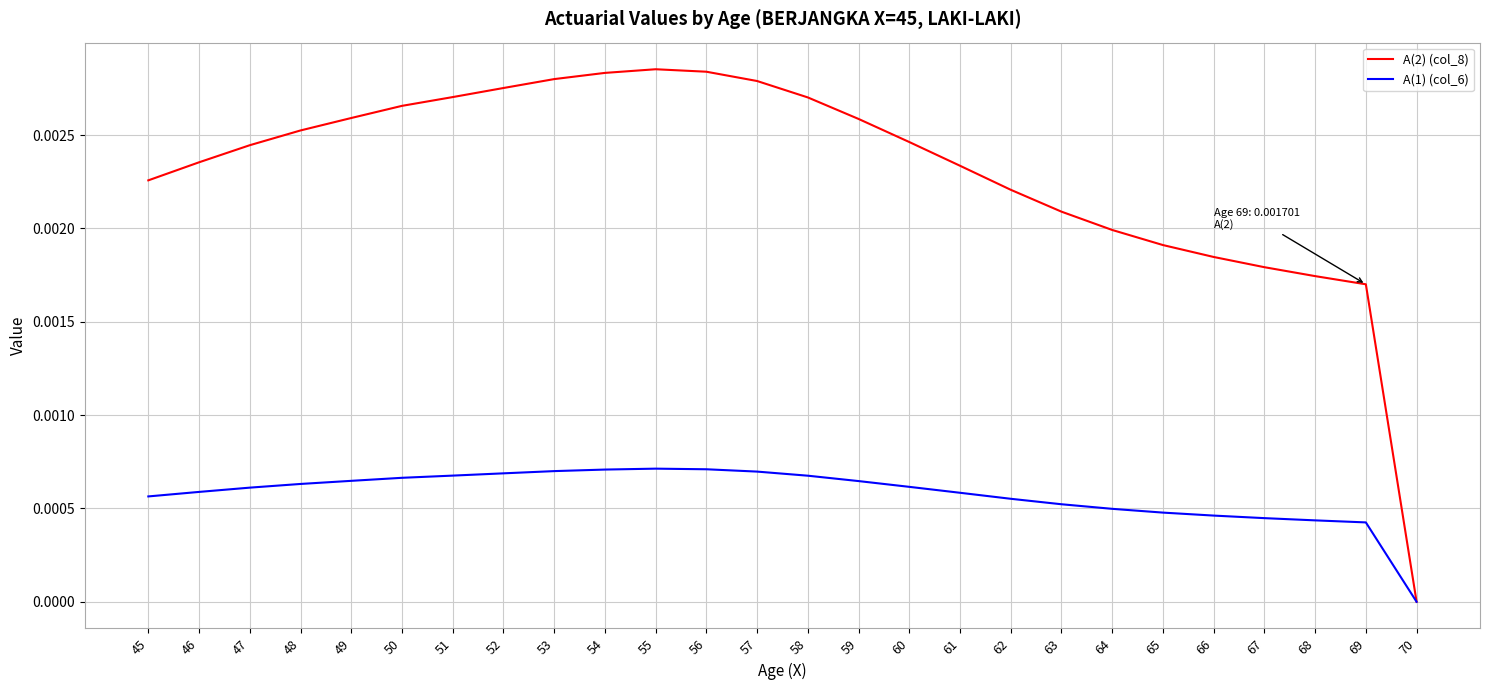

Count the A(2) (col_8) values in the range 0 to 1.

26